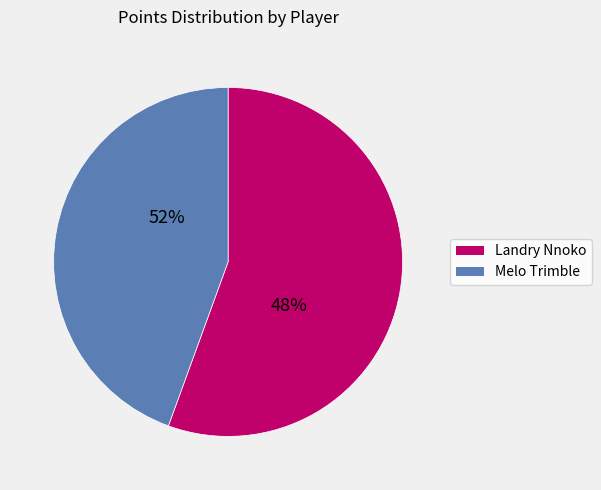

Does Landry Nnoko (1610612765) account for over 50% of the chart?

Yes